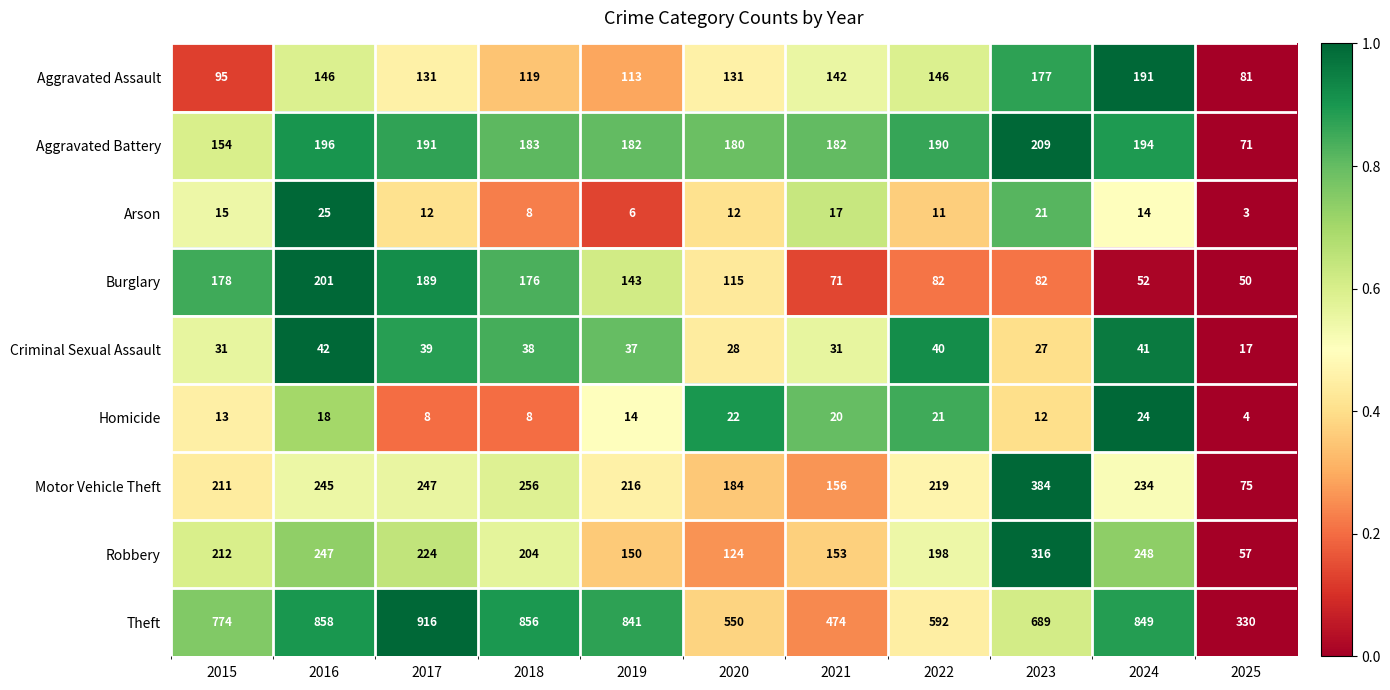

Rank the series at 2021 from lowest to highest value.

Arson, Homicide, Criminal Sexual Assault, Burglary, Aggravated Assault, Robbery, Motor Vehicle Theft, Aggravated Battery, Theft